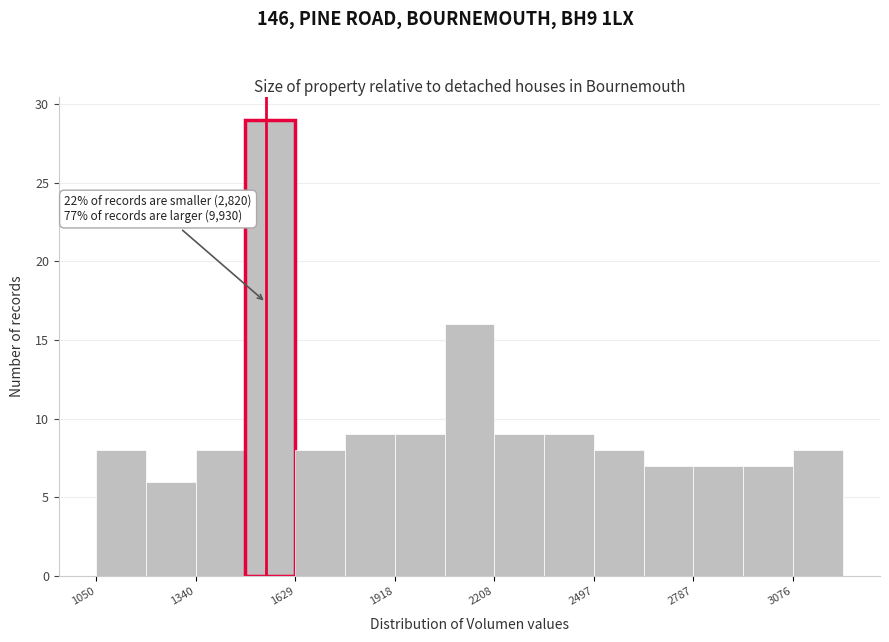

Read against the x-axis, roughly where is the centre of the tallest bar?

1550